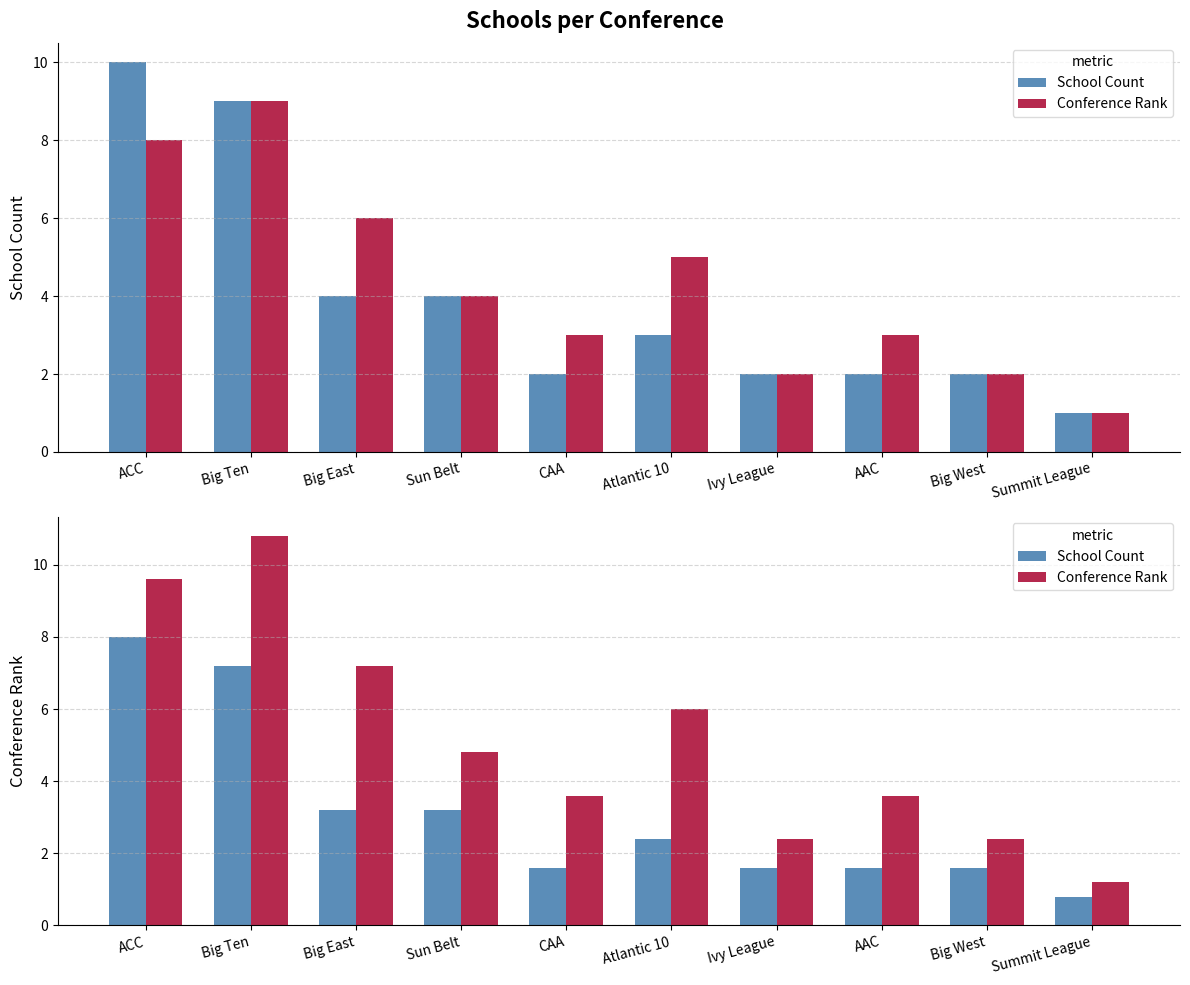

Does the chart contain any negative values?

No